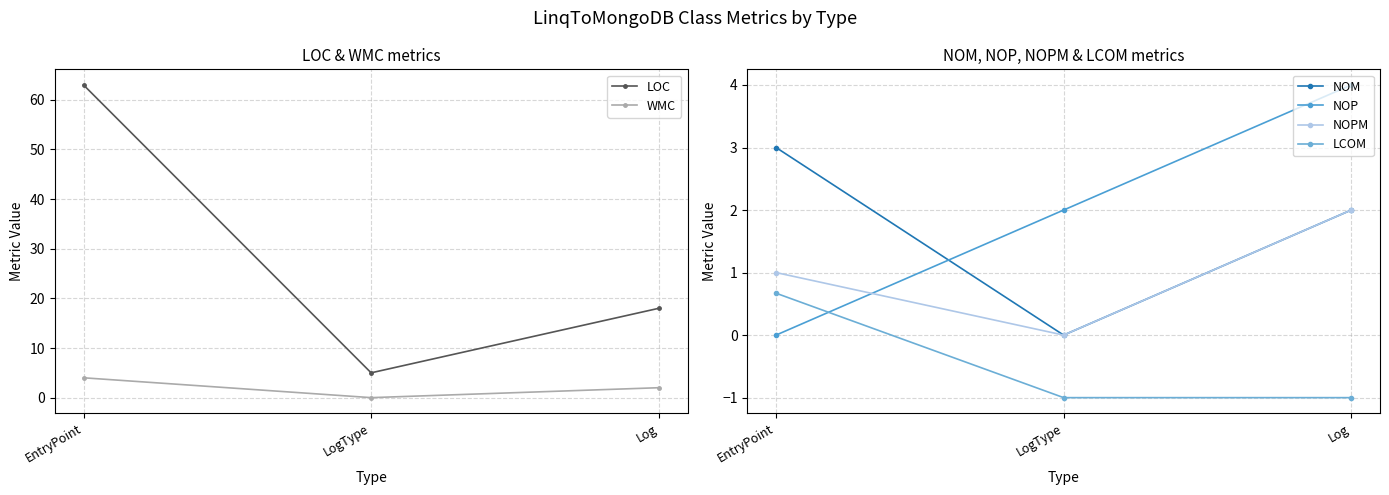

What is the spread (max minus min) of values at EntryPoint?

63.0